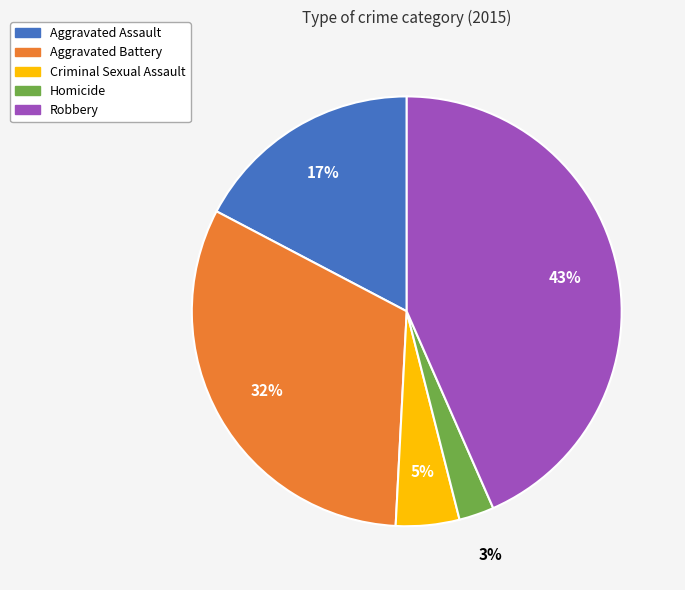

True or false: Aggravated Assault accounts for 17% of the total.

True